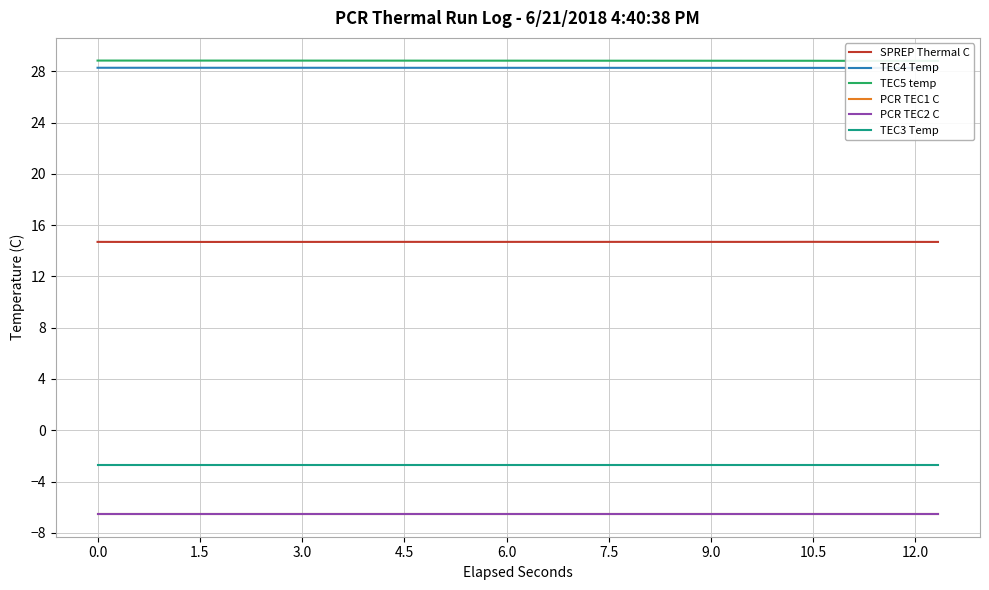

Is it true that PCR TEC2 C equals -2.1 at 13.5?

False